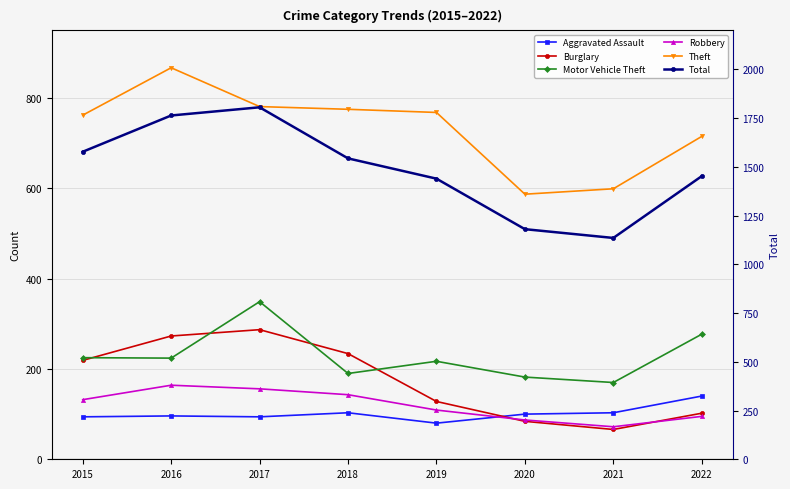

List the series in order of their peak value, highest first.

Total, Theft, Motor Vehicle Theft, Burglary, Robbery, Aggravated Assault